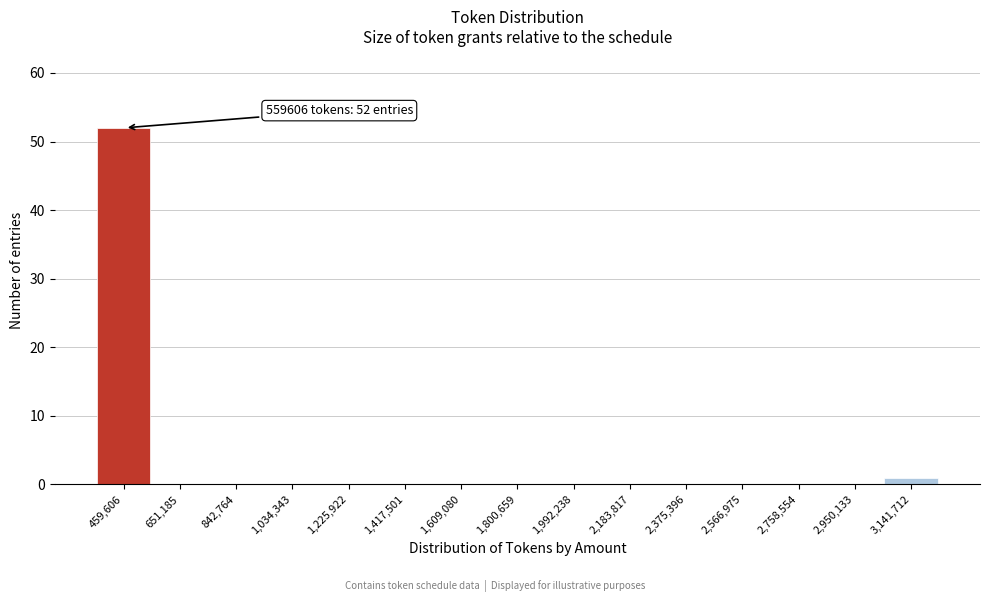

Reading left to right, what are all the values shown in this chart?

459,606=52	651,185=0	842,764=0	1,034,343=0	1,225,922=0	1,417,501=0	1,609,080=0	1,800,659=0	1,992,238=0	2,183,817=0	2,375,396=0	2,566,975=0	2,758,554=0	2,950,133=0	3,141,712=1